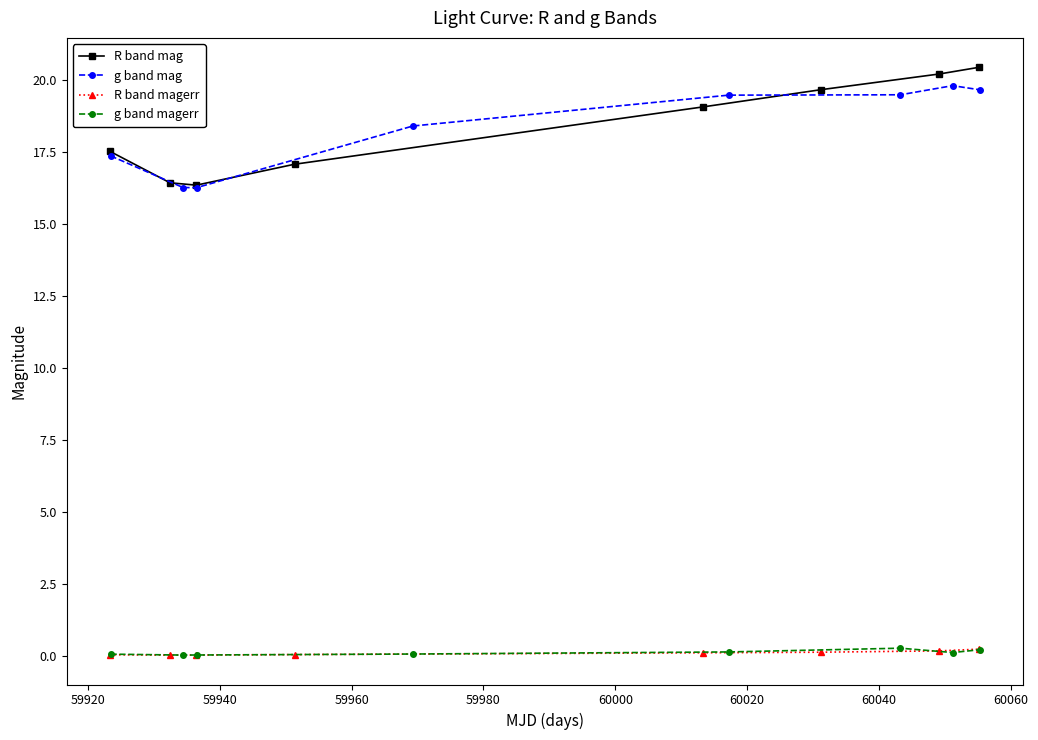

What is the value of the g band mag point at the 8th from the left?

19.7